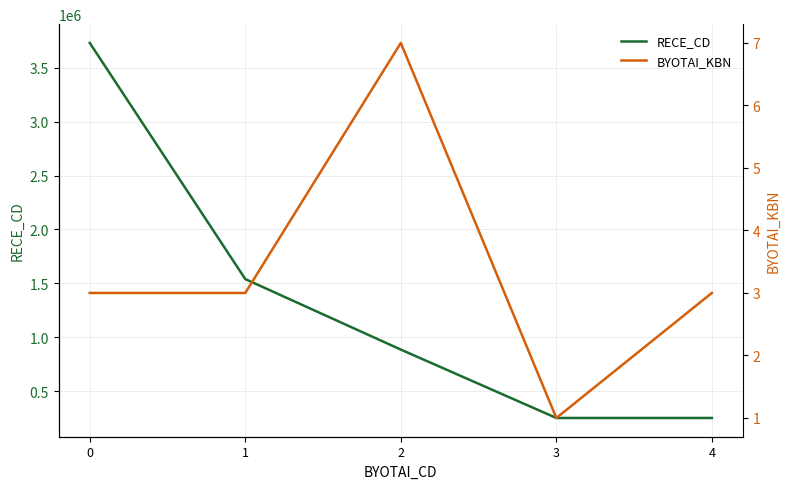

The value of RECE_CD at 3 is 250001. True or false?

True